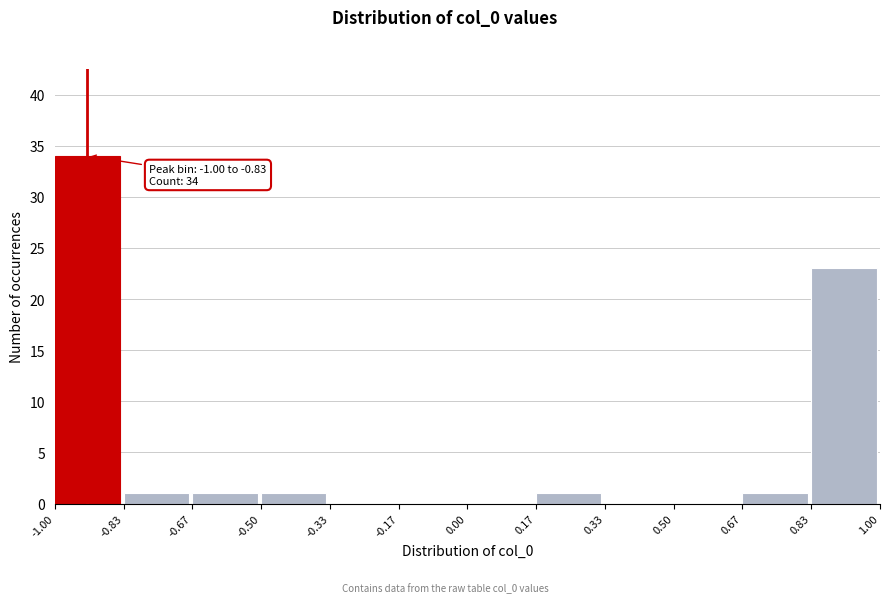

Over which range of the x-axis is the bar tallest?

-1.00 to -0.83